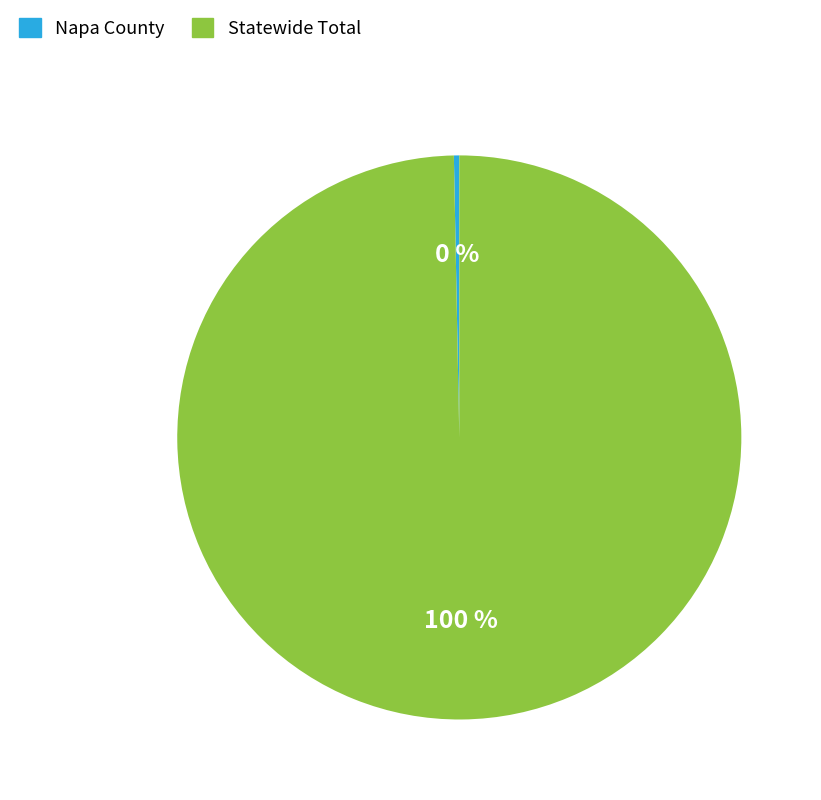

Between Napa County and Statewide Total, which is larger?

Statewide Total